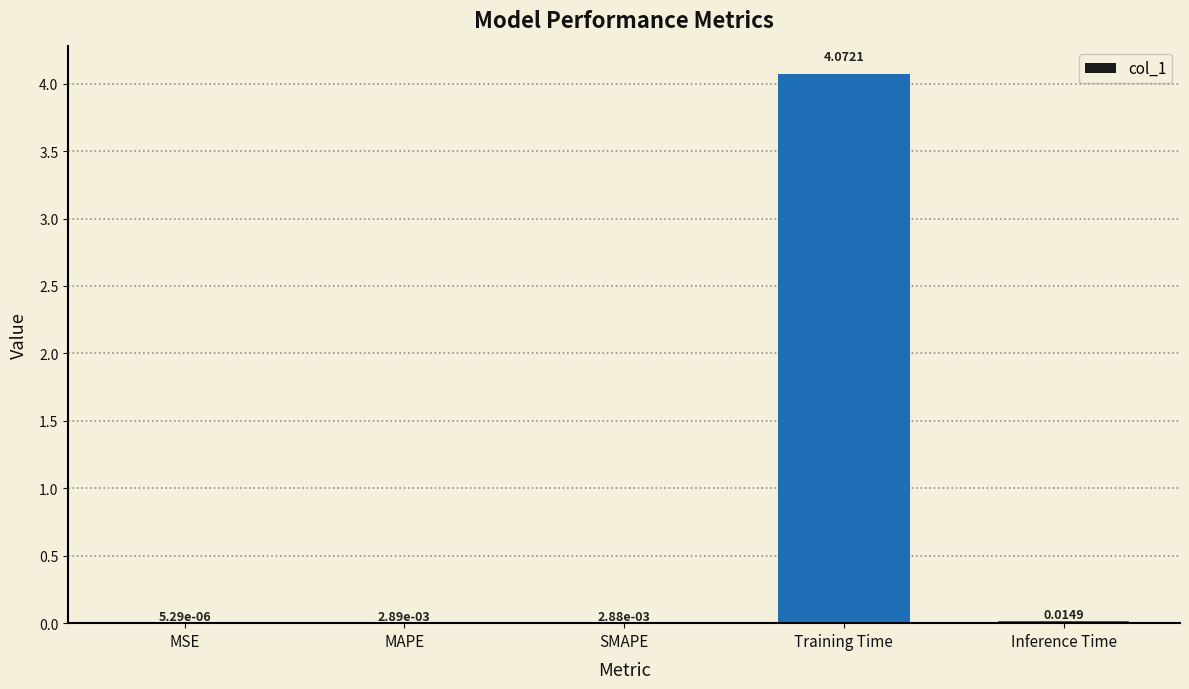

Which category has the highest value across all series?

Training Time